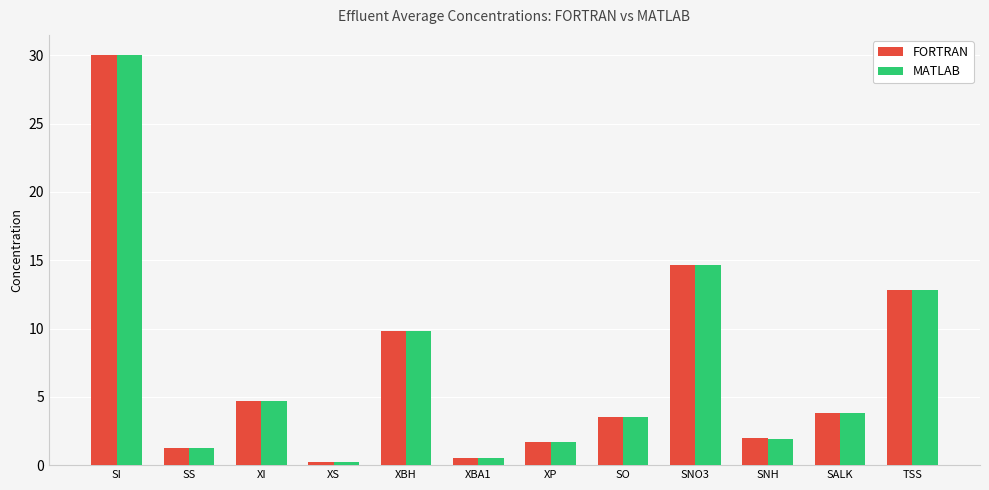

What is the label of the 3rd bar from the left?

XI